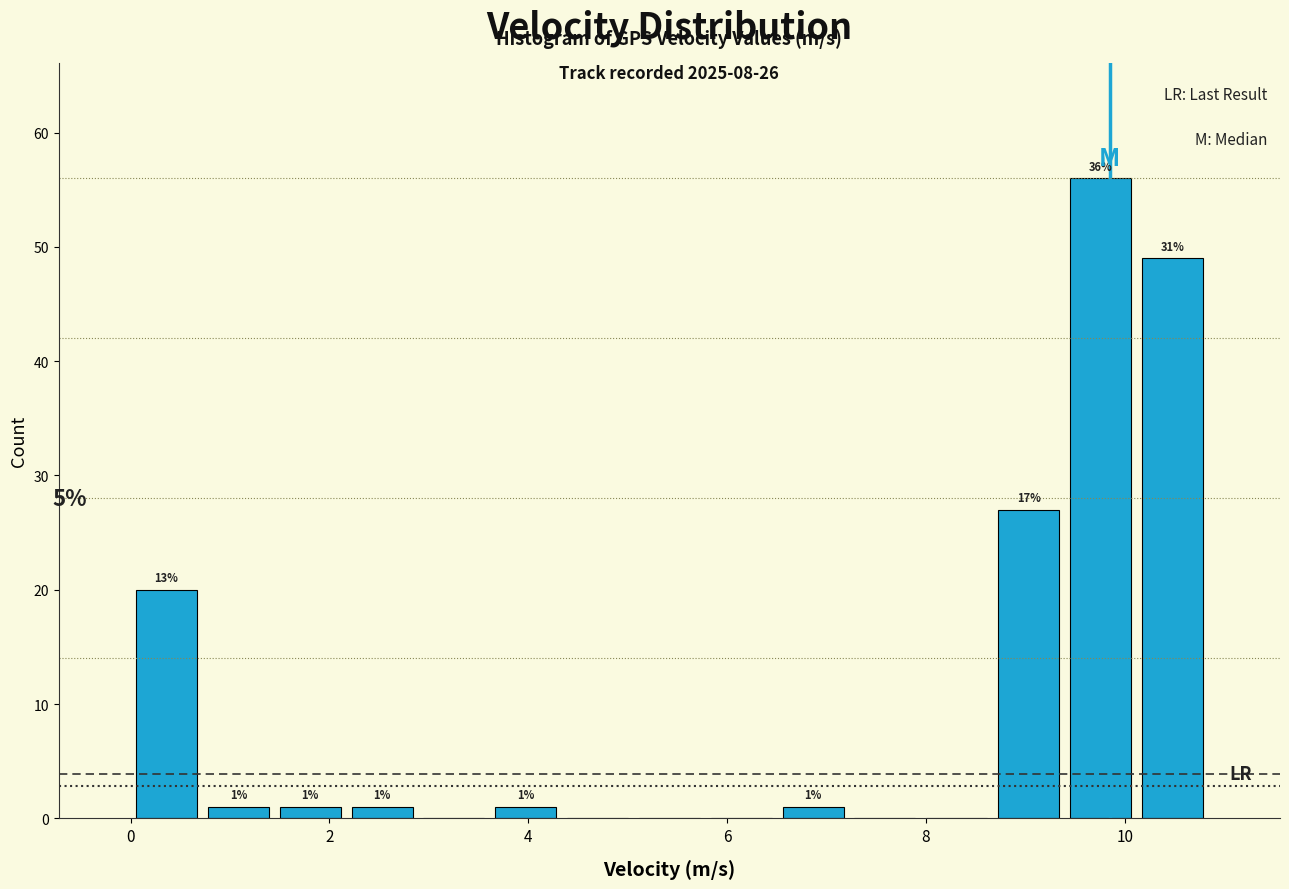

Read against the x-axis, roughly where is the centre of the tallest bar?

9.8